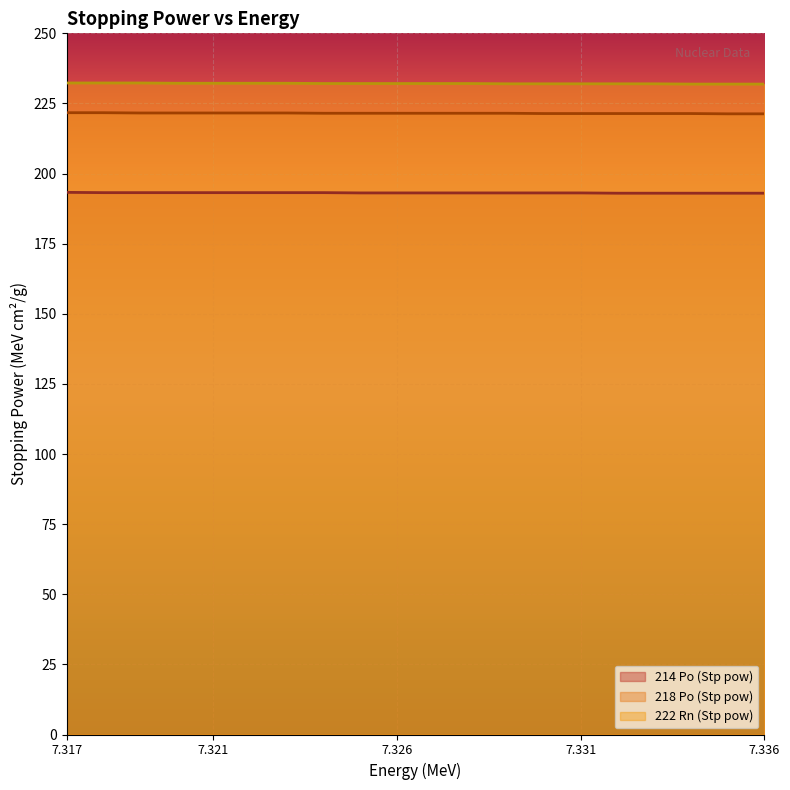

Reading left to right, list all the values displayed in this chart.

Stp_pow_214Po: 193.3	193.2	193.2	193.2	193.2	193.2	193.2	193.2	193.1	193.1	193.1	193.1	193.1	193.1	193.1	193.0	193.0	193.0	193.0	193.0
Stp_pow_218Po: 221.7	221.7	221.6	221.6	221.6	221.6	221.6	221.5	221.5	221.5	221.5	221.5	221.5	221.4	221.4	221.4	221.4	221.4	221.3	221.3
Stp_pow_222Rn: 232.3	232.3	232.3	232.2	232.2	232.2	232.2	232.1	232.1	232.1	232.1	232.1	232.0	232.0	232.0	232.0	232.0	231.9	231.9	231.9